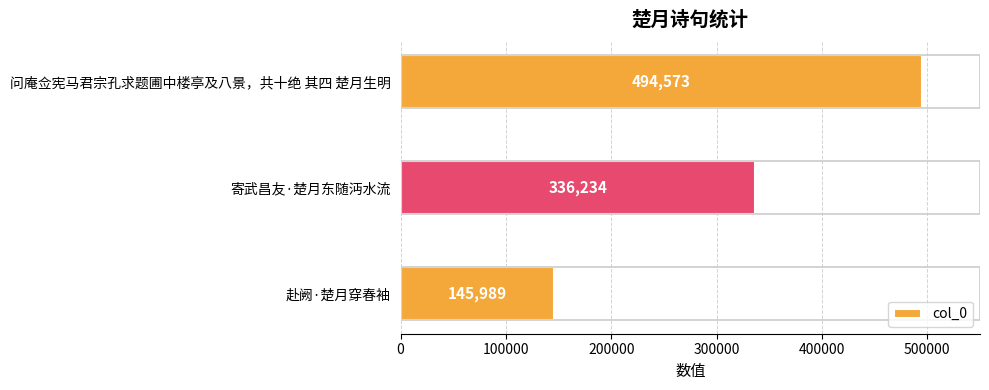

Reading bottom to top, extract all data points from this chart.

赴阙·楚月穿春袖=145989	寄武昌友·楚月东随沔水流=336234	问庵佥宪马君宗孔求题圃中楼亭及八景，共十绝 其四 楚月生明=494573